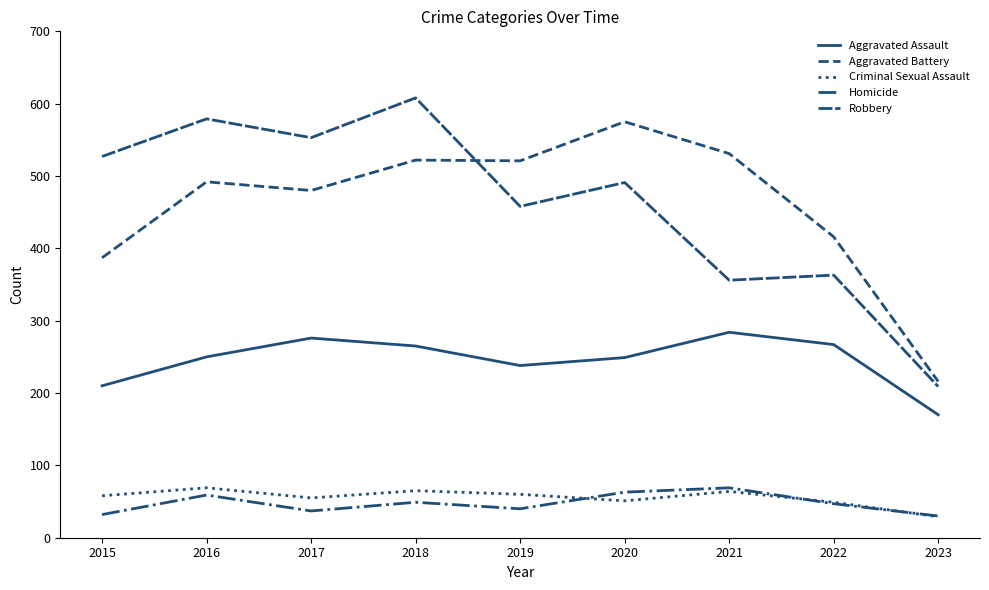

What is the spread (max minus min) of values at 2021?

467